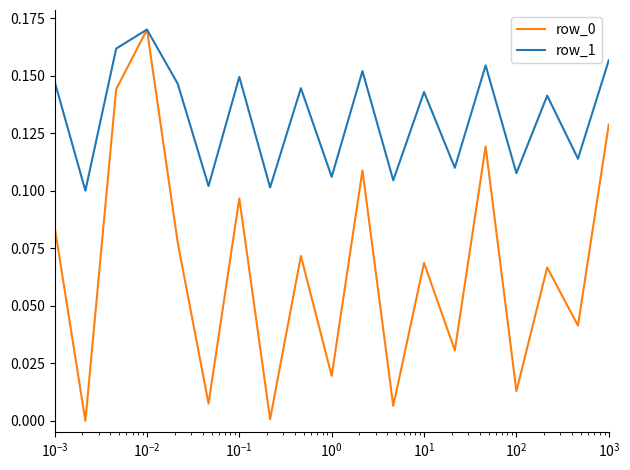

Which series has the largest total across all categories?

row_1